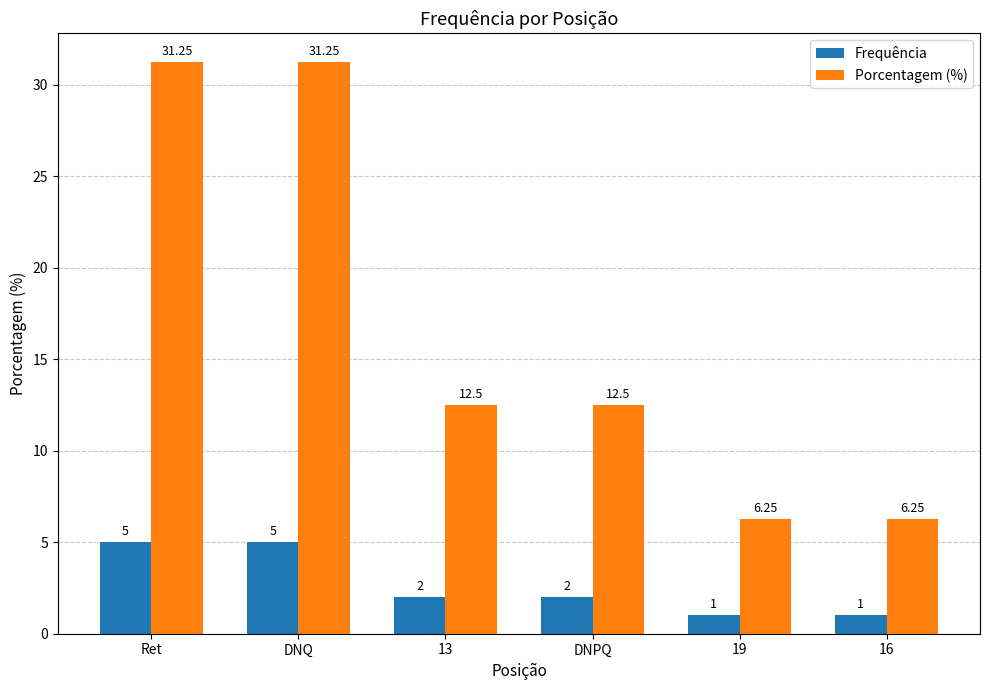

Are the bars horizontal?

No